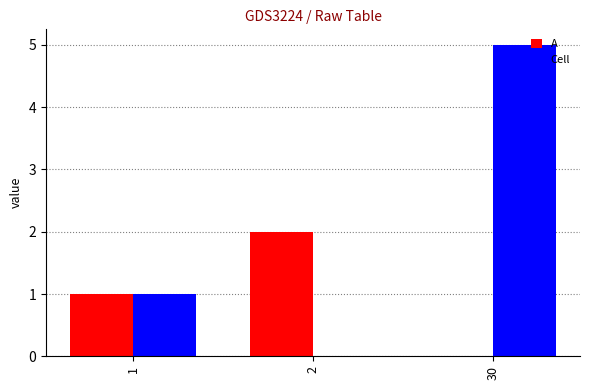

At which label does A reach its peak?

2